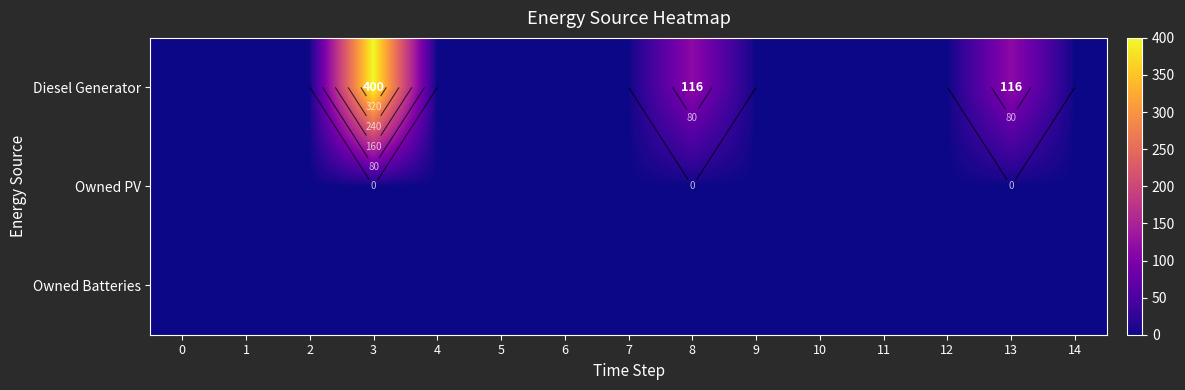

True or false: Diesel Generator has a value of 618 at 3.

False